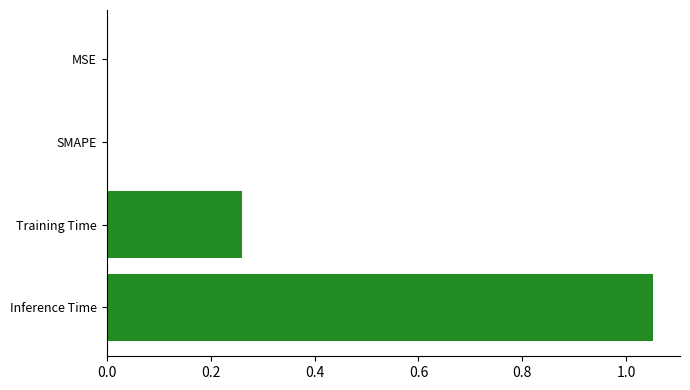

Which has a higher value, Training Time or Inference Time?

Inference Time